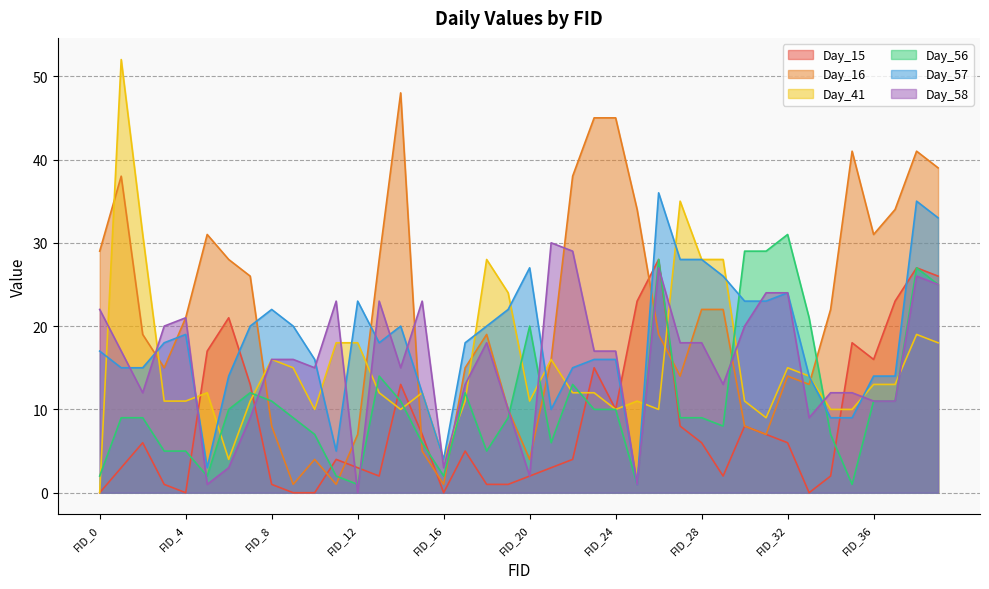

What is the difference between the second highest and minimum values in the Day_16 series?

44